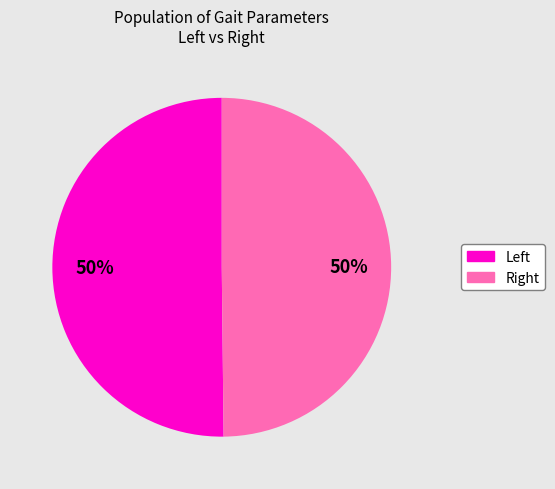

How many slices are in this pie chart?

2